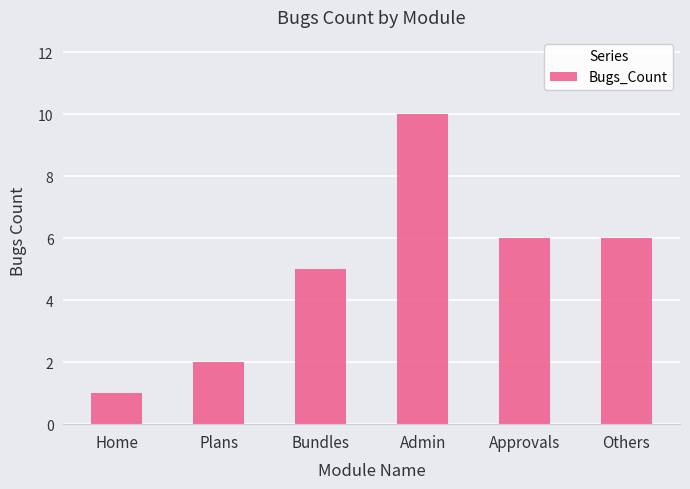

How many values are between 2 and 6?

4